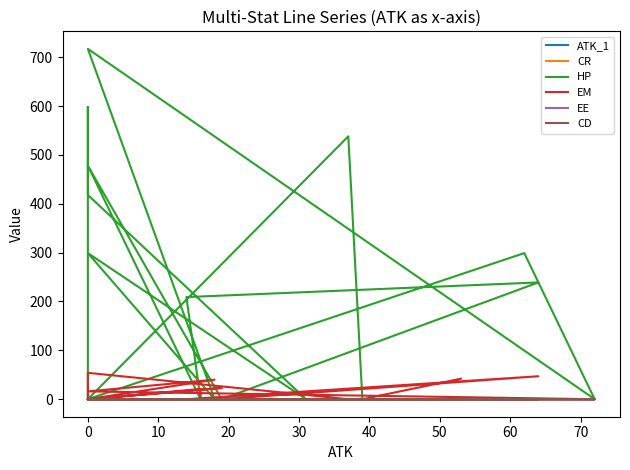

Is the value of HP at 0 greater than the value of CD at 0?

Yes